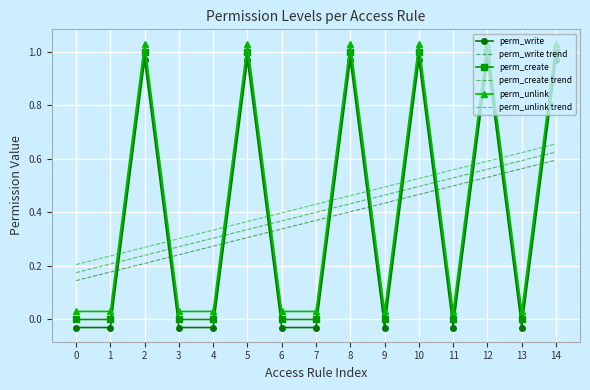

Which category has the highest value in the perm_unlink trend series?

14